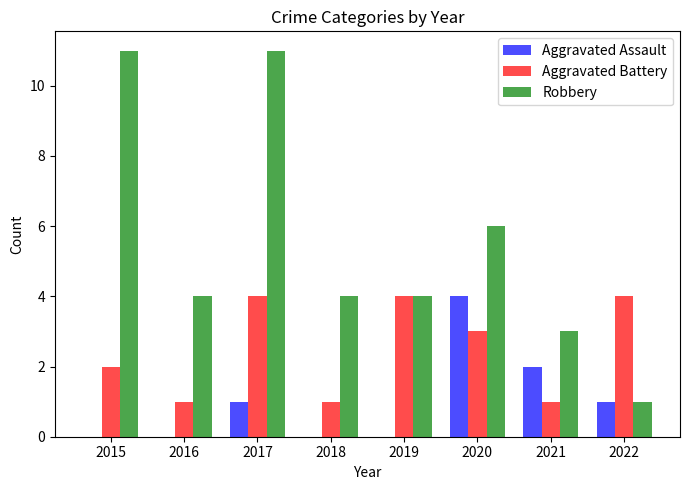

At which label is Aggravated Assault closest to 2?

2021